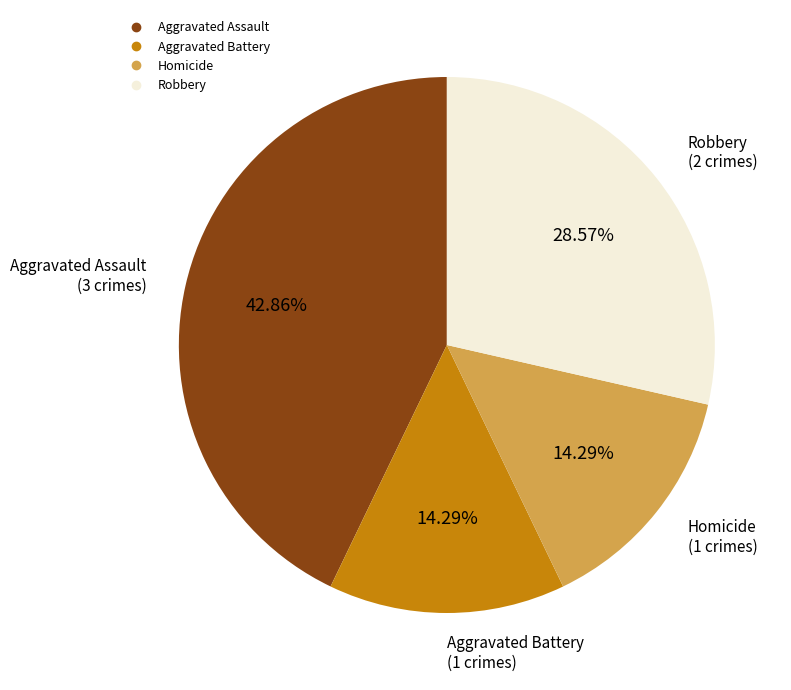

Which slice is the largest?

Aggravated Assault